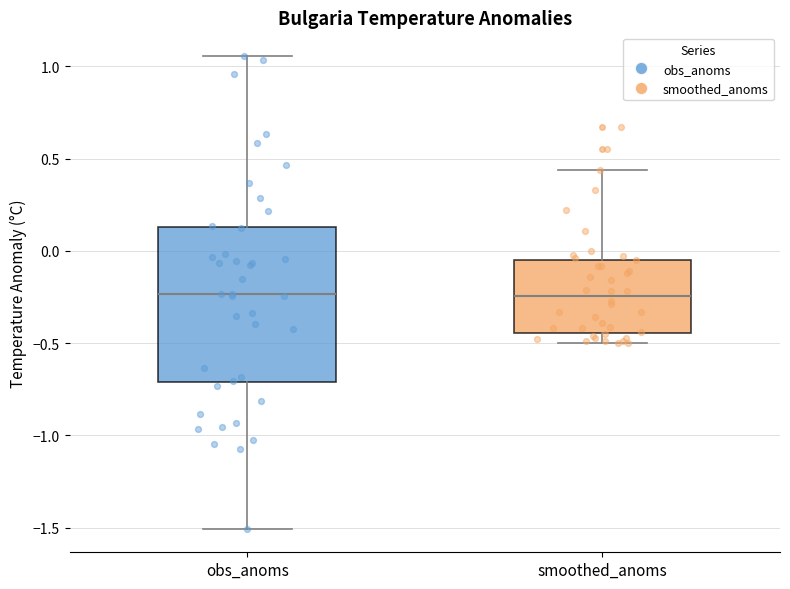

Reading left to right, transcribe this box plot: for each box, give where its median line is, the range the box spans, and where its two whiskers end, as read against the y-axis. The values are not printed on the chart, so give them approximately, as read against the axis.

obs_anoms: median -0.25, box -0.70 to 0.15, whiskers -1.50 to 1.05
smoothed_anoms: median -0.25, box -0.45 to -0.05, whiskers -0.50 to 0.45